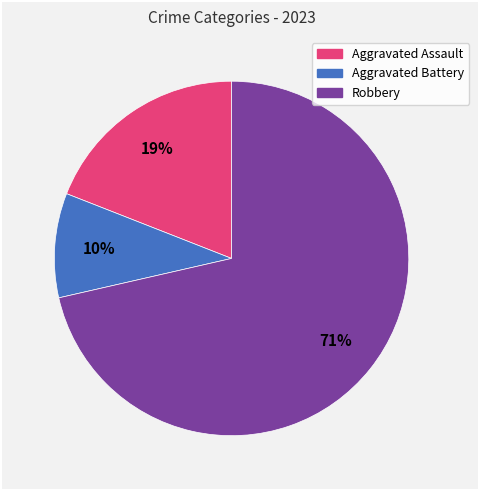

Which category has the smallest portion of the pie?

Aggravated Battery